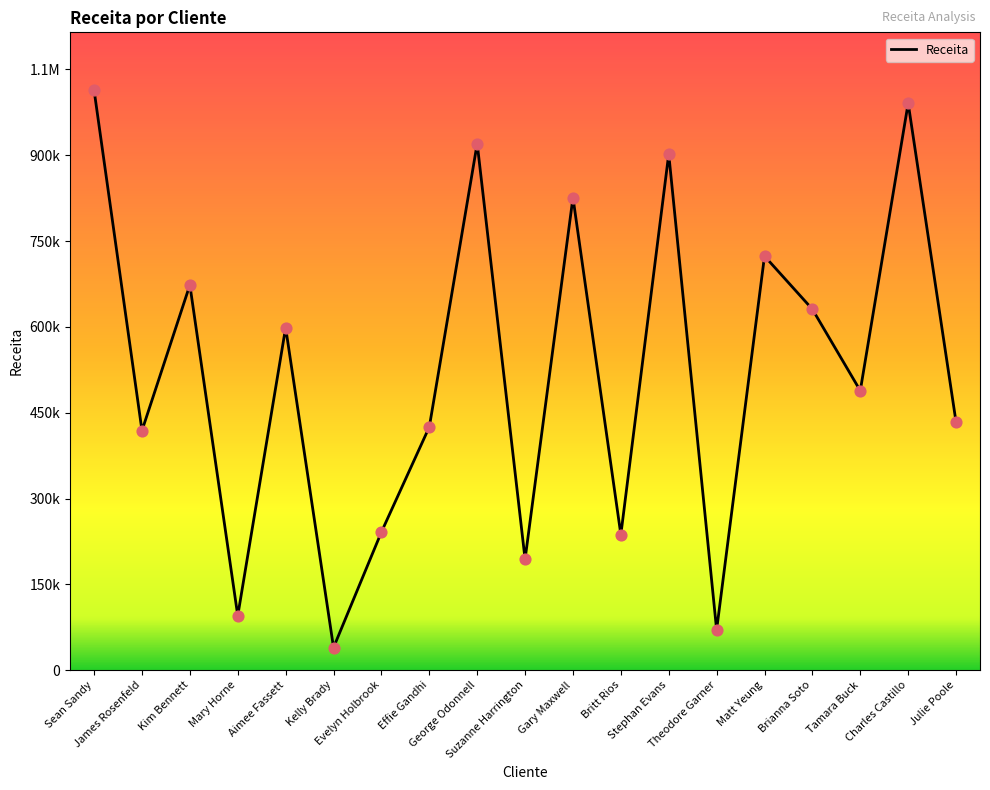

Approximately how many times larger is the value at Kim Bennett compared to George Odonnell?

0.7